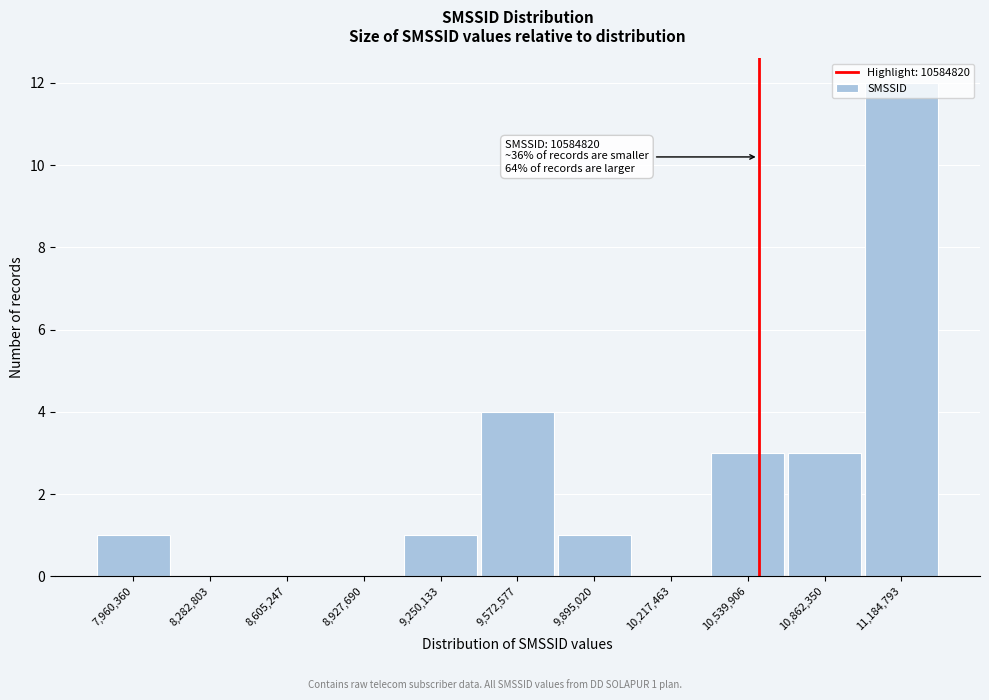

Which range on the x-axis has the tallest bar?

11000000 to 11350000